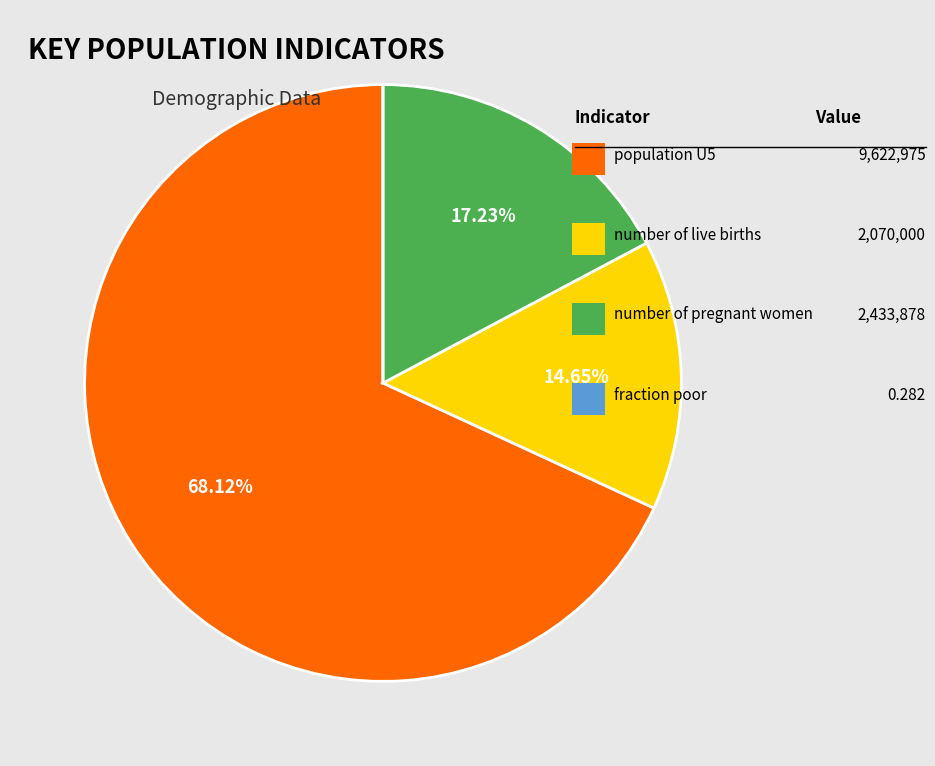

Is there a majority slice in this chart?

Yes